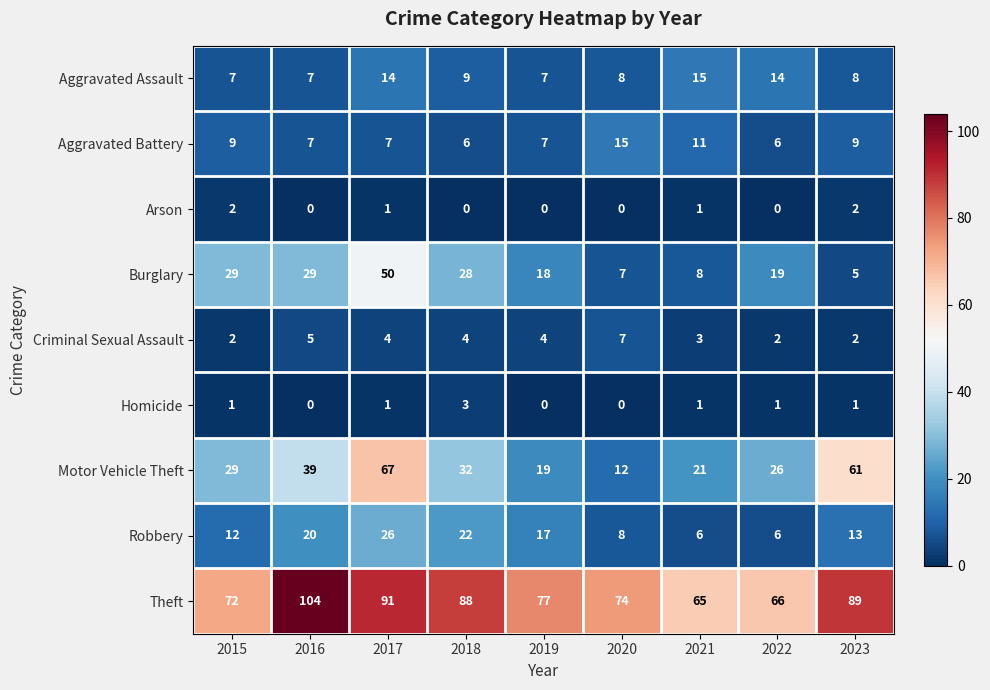

What is the minimum value for Aggravated Assault?

7